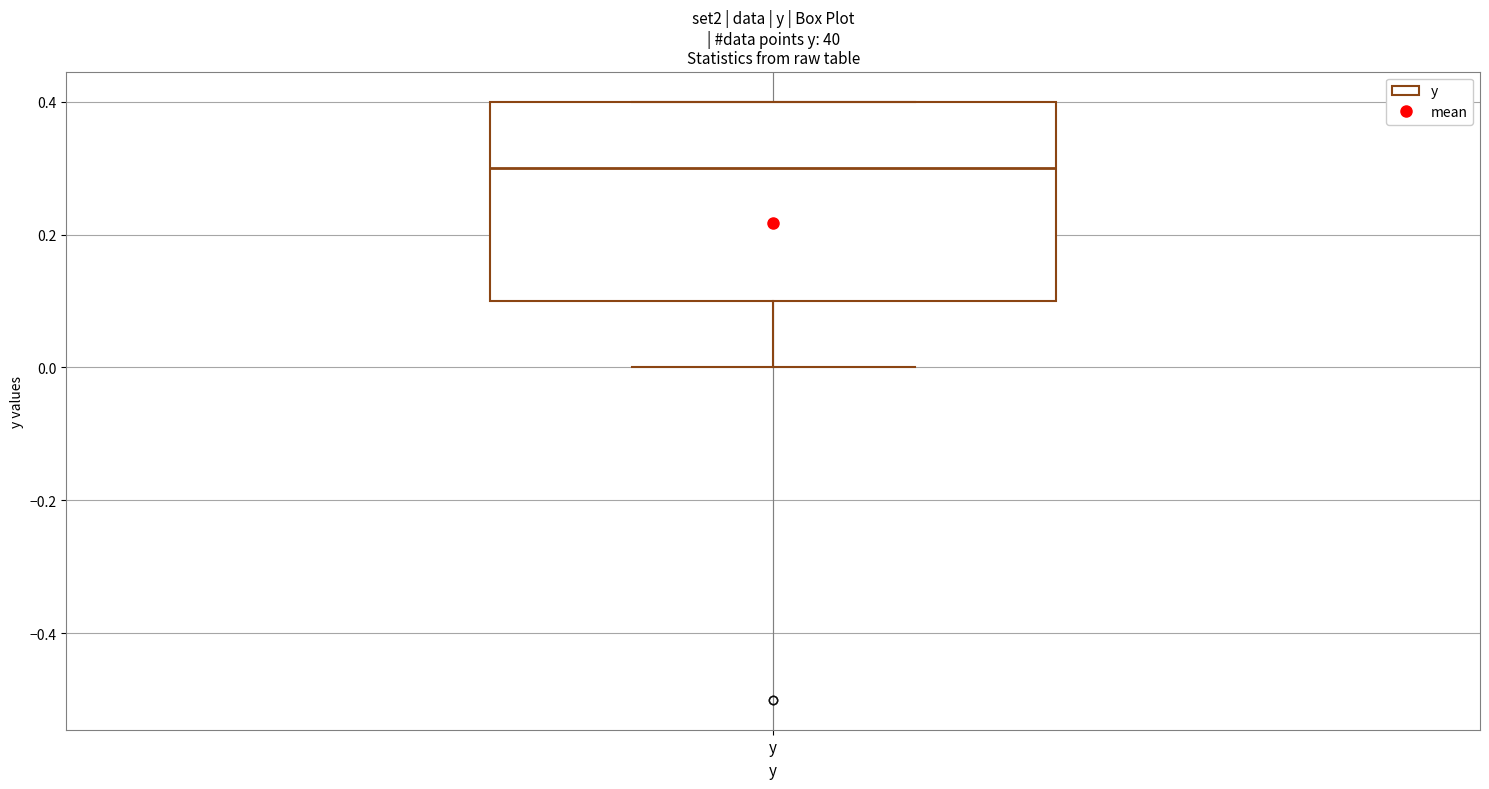

Transcribe this box plot: give where the median line is, the range the box spans, and where the two whiskers end, as read against the y-axis. The values are not printed on the chart, so give them approximately, as read against the axis.

median 0.3, box 0.1 to 0.4, whiskers 0.0 to 0.4